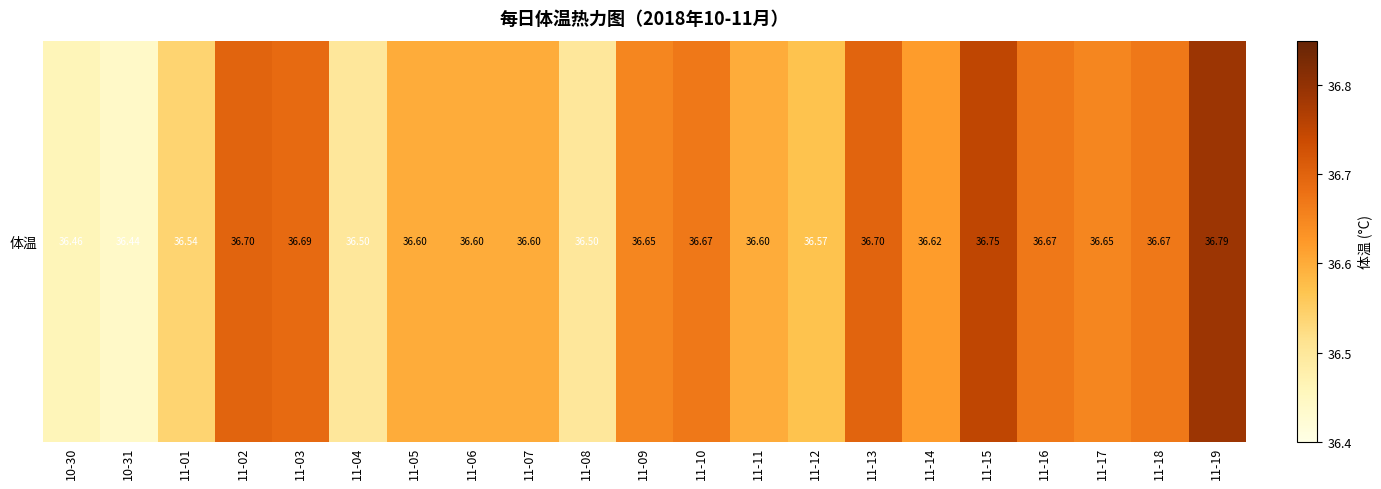

What is the difference between the values at 11-10 and 11-07?

0.1